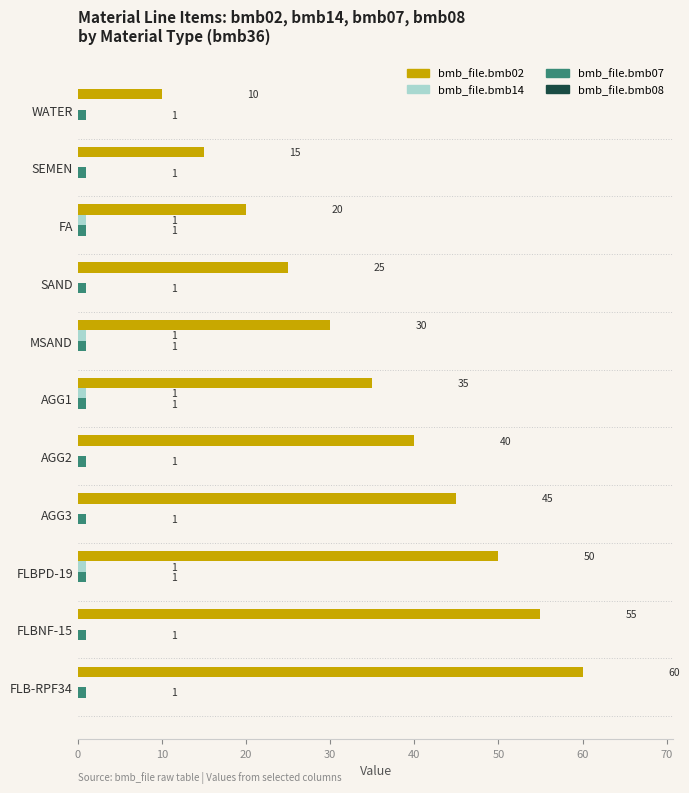

True or false: bmb_file.bmb02 has a value of 13 at FA.

False